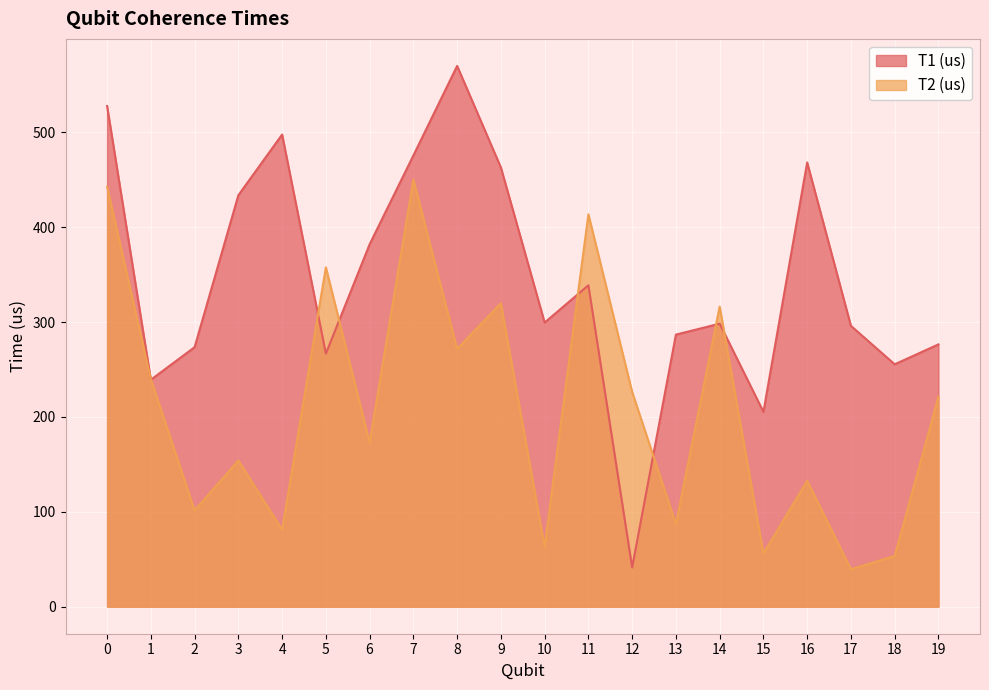

What are all the series names shown in the legend?

T1 (us), T2 (us)